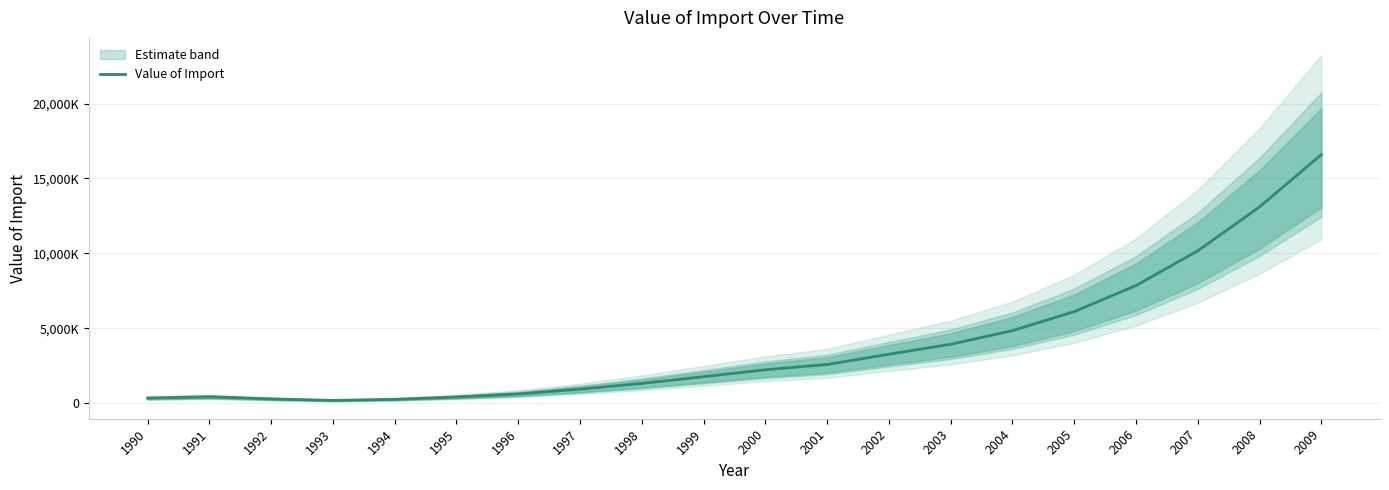

Reading right to left, extract all data points from this chart.

2009=16589125	2008=13102455	2007=10172859	2006=7855979	2005=6116061	2004=4847848	2003=3938939	2002=3274026	2001=2590406	2000=2237309	1999=1774659	1998=1327150	1997=942175	1996=622302	1995=418279	1994=262492	1993=191312	1992=291547	1991=429211	1990=346509